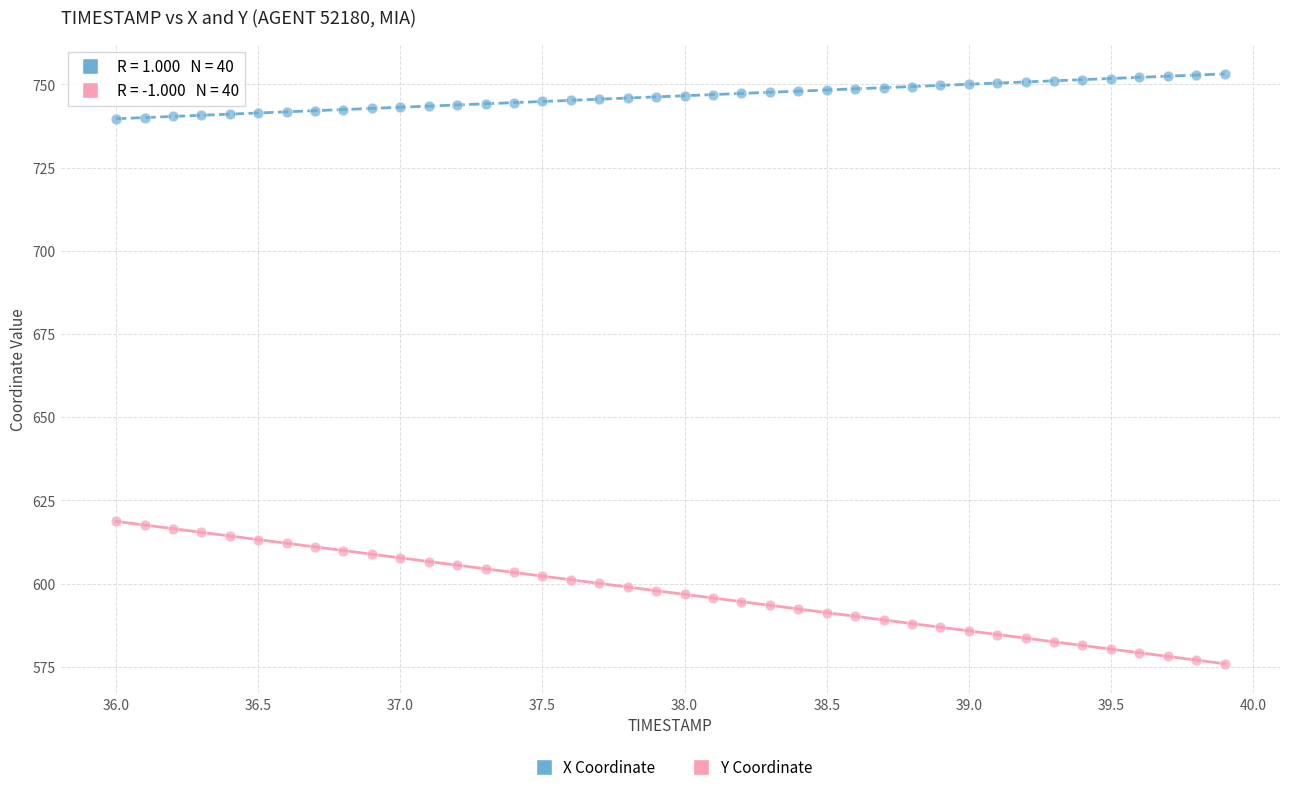

Across all data points, what is the range of Y values (max minus min)?

177.2